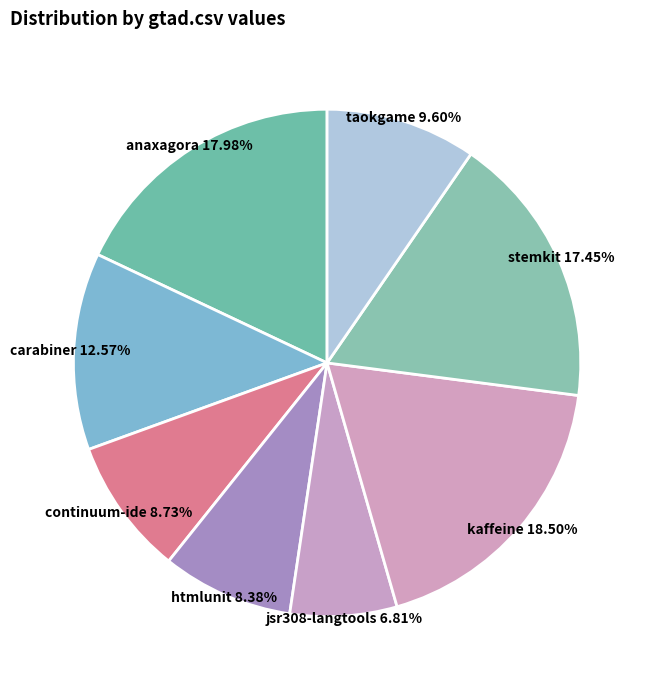

Combined, do jsr308-langtools and carabiner account for over 50%?

No